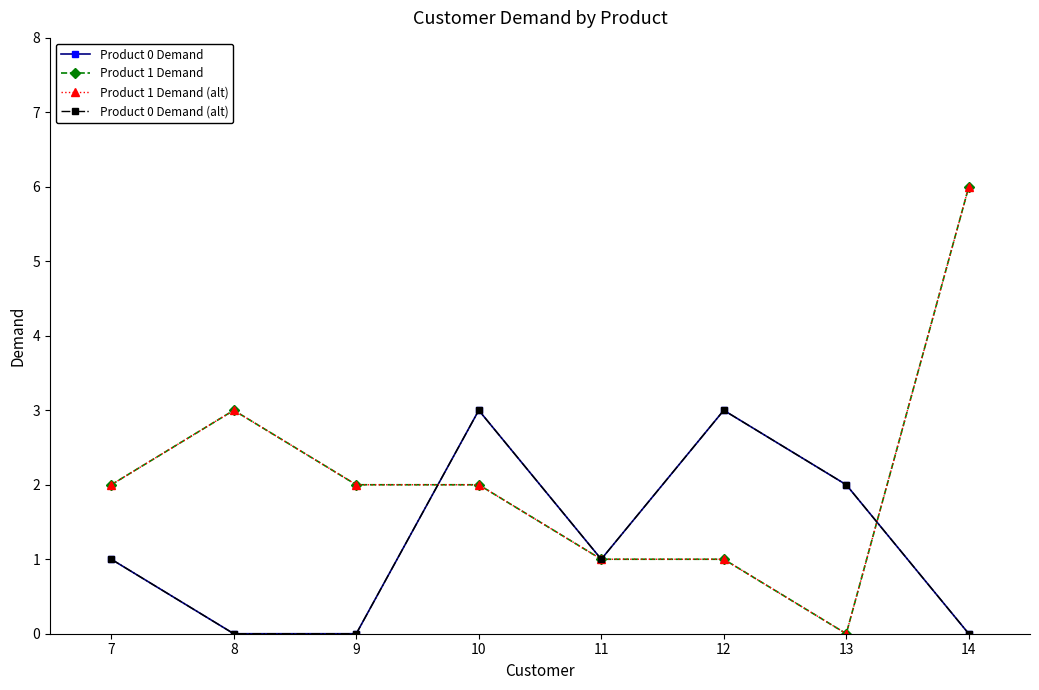

In Product 1 Demand, how many points are higher than both neighbors (excluding endpoints)?

1